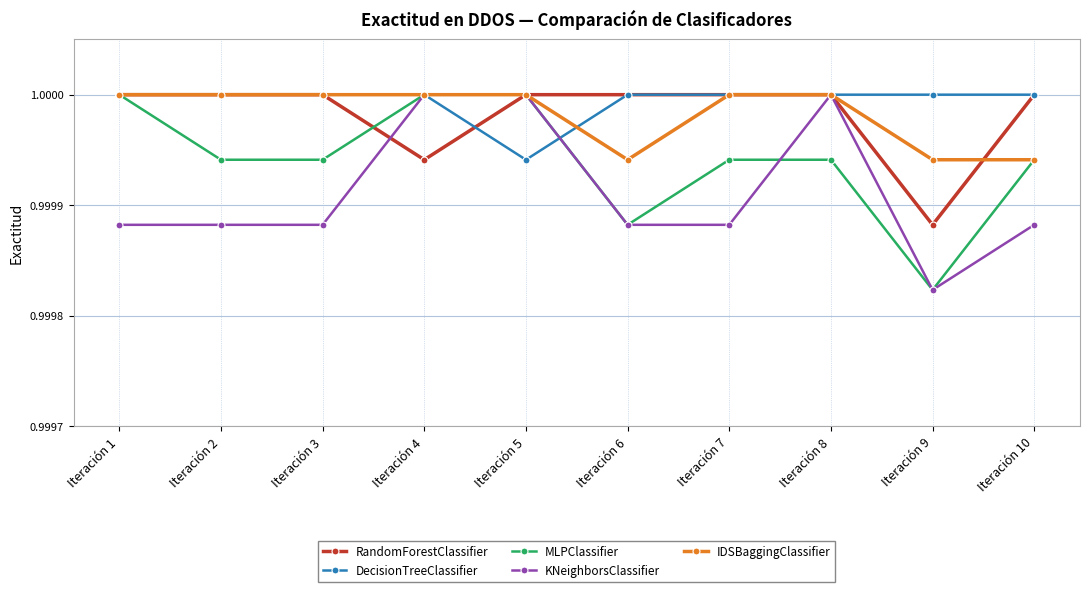

True or false: IDSBaggingClassifier has a value of 1.5 at Iteración 7.

False